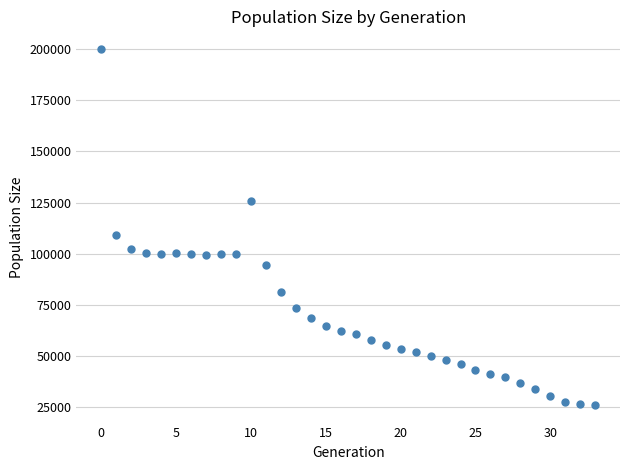

What Y value in the scatter plot is closest to 113035?

109174